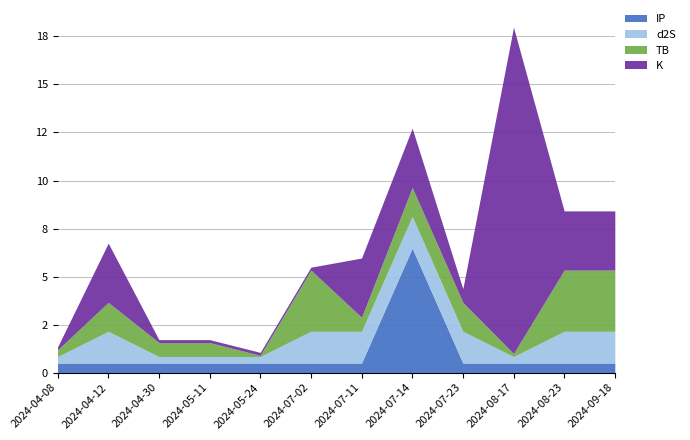

At which category does IP reach its first local peak?

2024-07-14